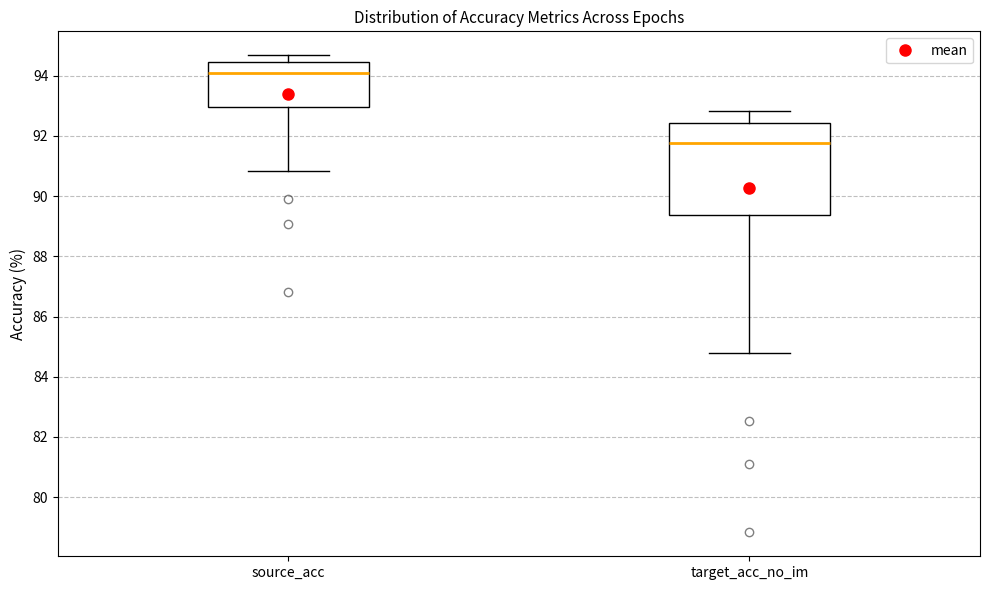

Which box is the tallest, from its lower edge to its upper edge?

target_acc_no_im